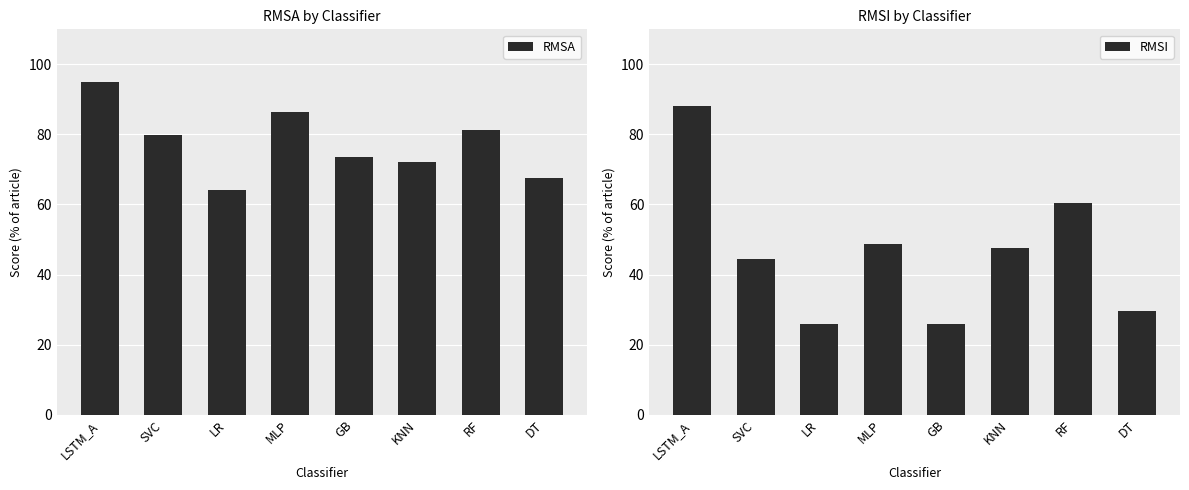

Reading left to right, what are all the values shown in this chart?

RMSA: 95.0	79.9	64.2	86.3	73.4	72.1	81.4	67.5
RMSI: 88.1	44.5	25.8	48.8	25.9	47.6	60.5	29.4